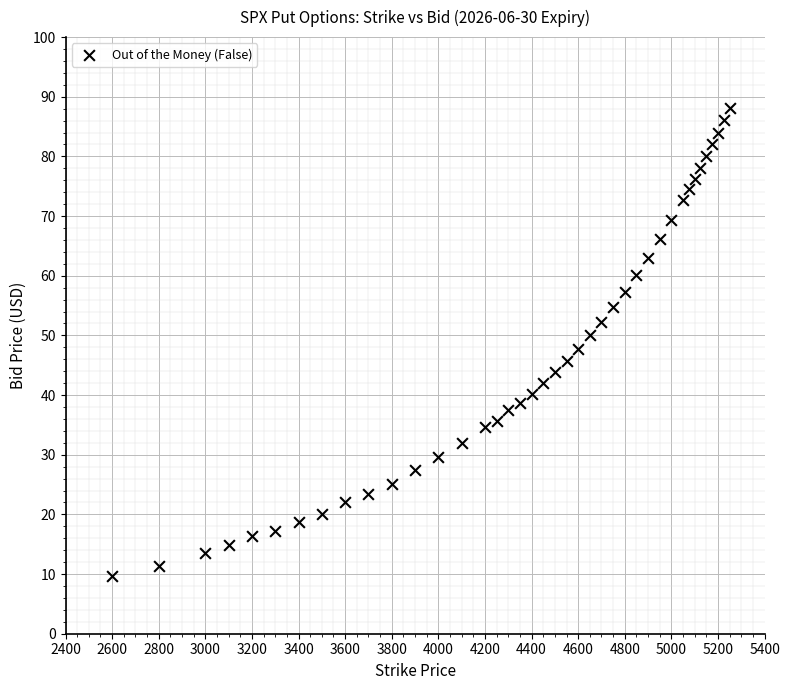

What is the range of X values (max minus min)?

2650.0